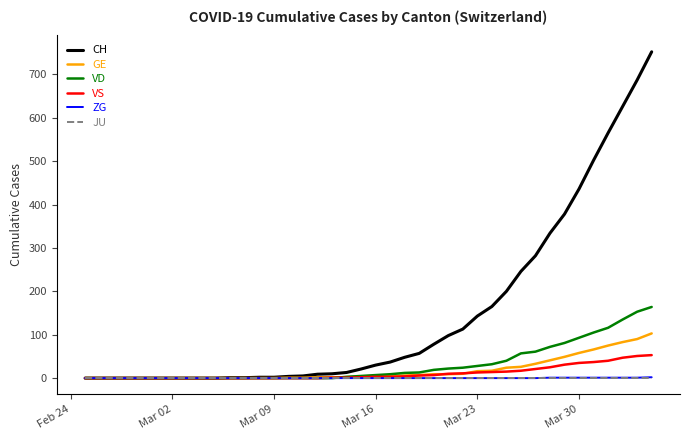

Which series has the largest total across all categories?

CH